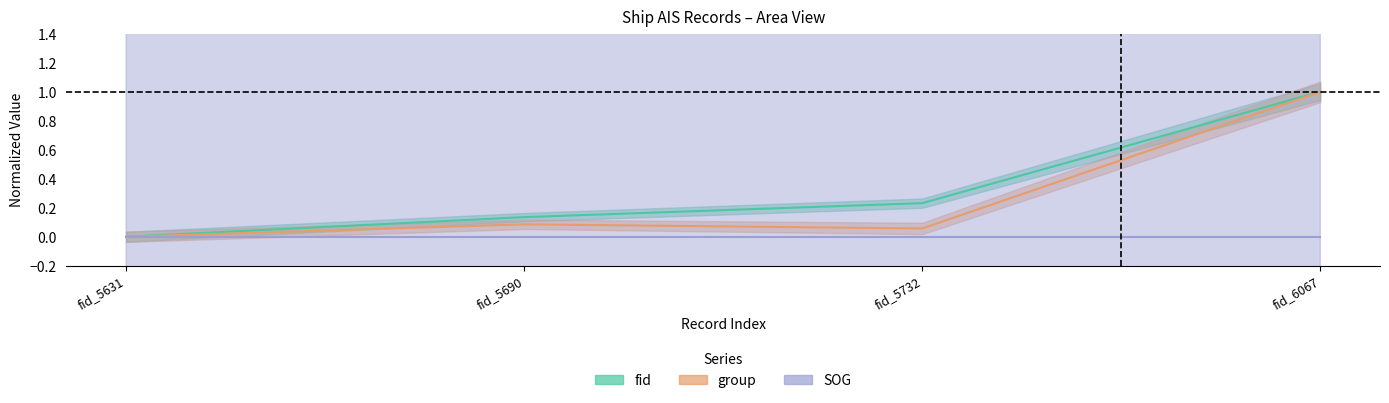

List the labels in order of group value, largest first.

fid_6067, fid_5690, fid_5732, fid_5631